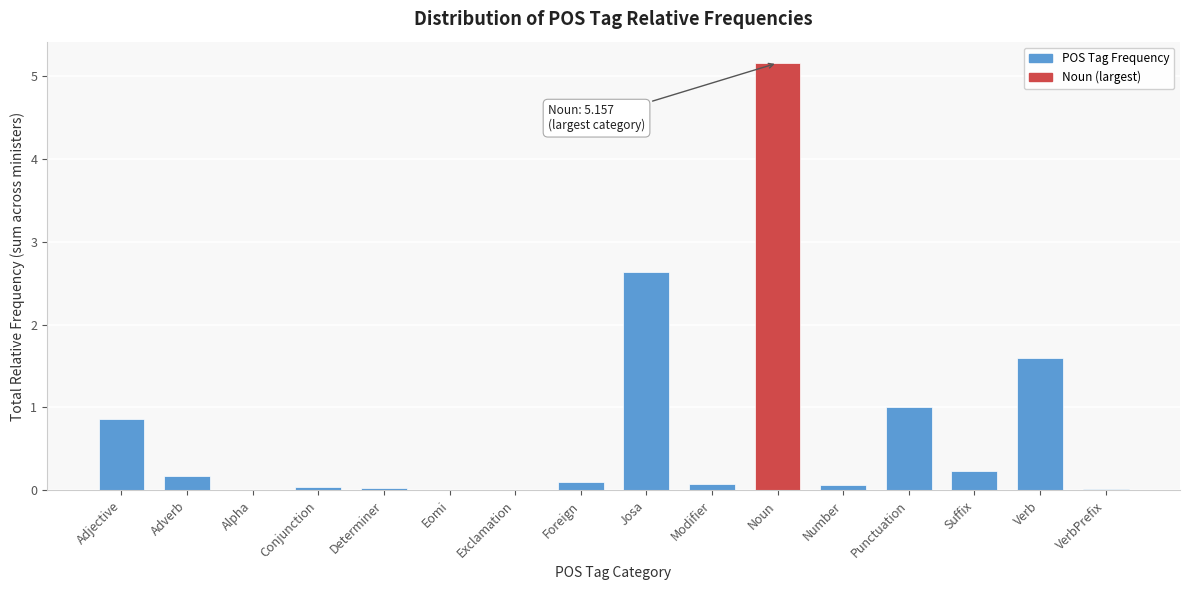

What is the greatest value displayed?

5.2